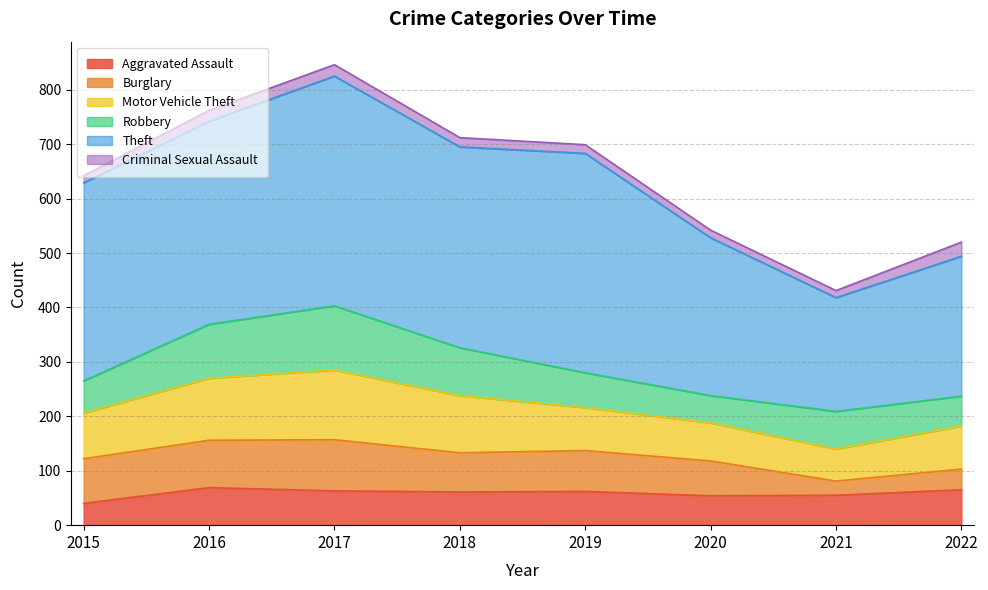

What is the value of the Motor Vehicle Theft point at the 4th from the left?

105